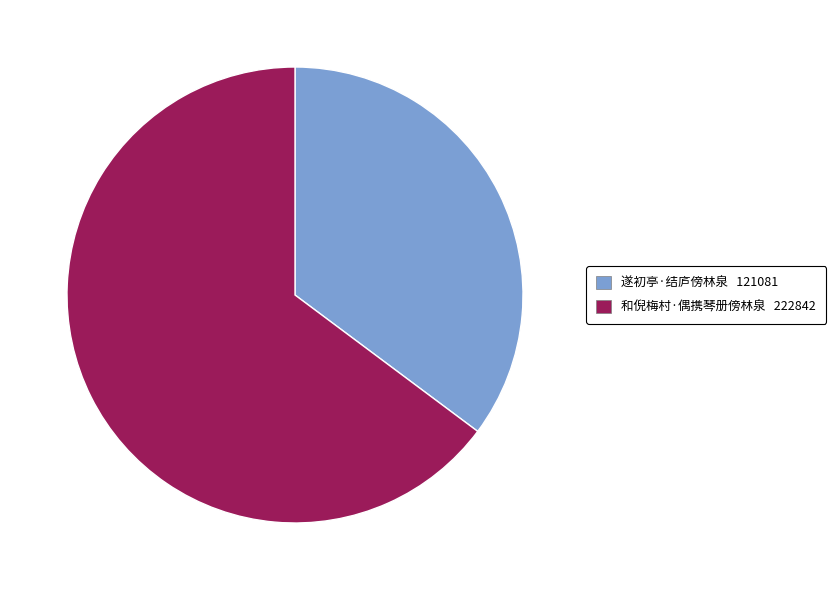

Do 遂初亭·结庐傍林泉 121081 and 和倪梅村·偶携琴册傍林泉 222842 together represent more than half of the pie?

Yes